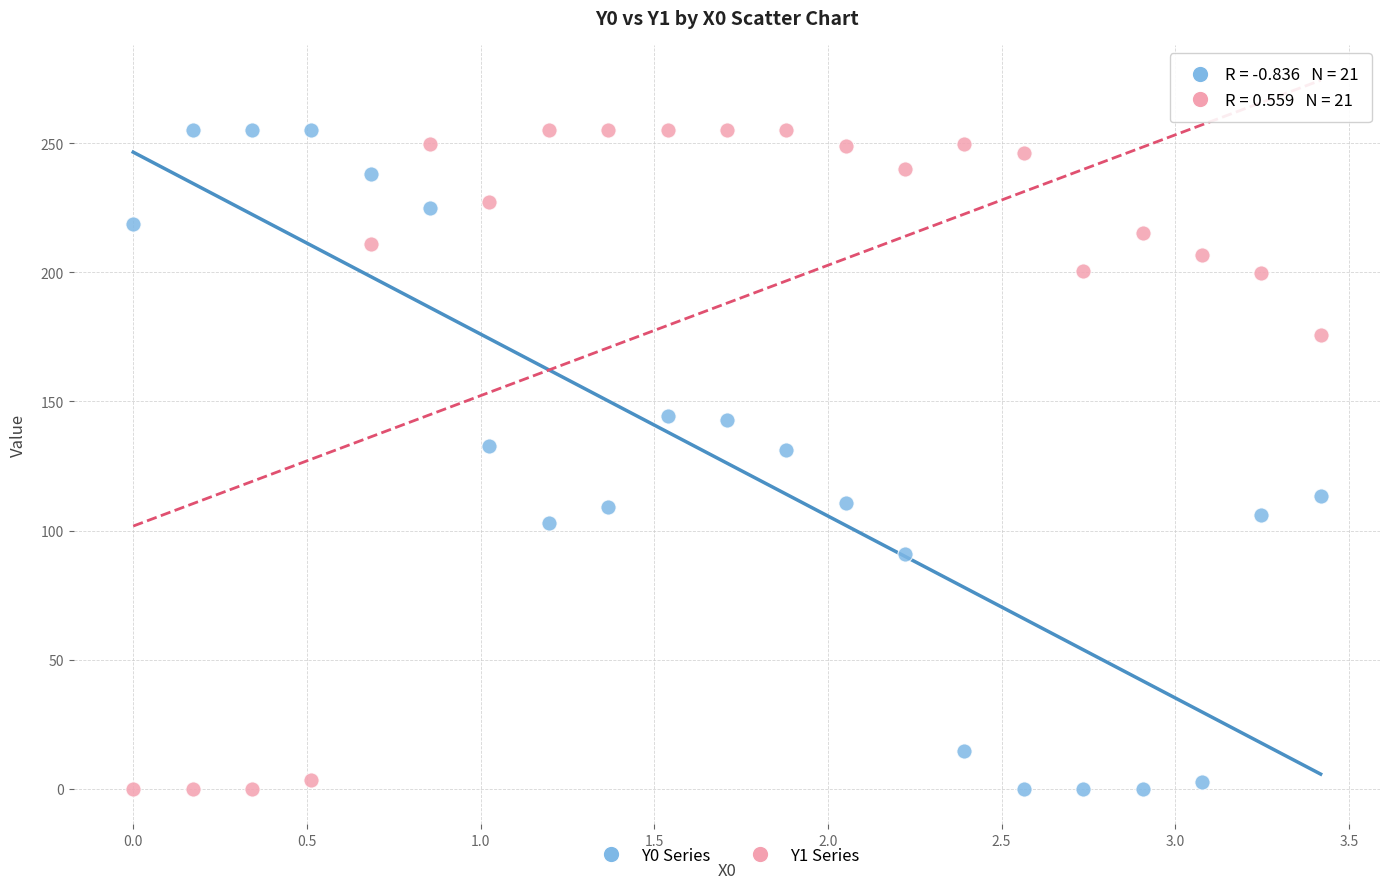

Across all data points, what is the range of Y values (max minus min)?

255.0